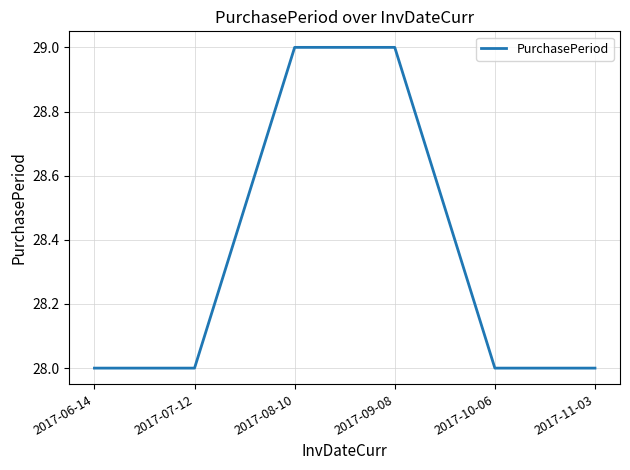

Reading left to right, what are all the values shown in this chart?

28	28	29	29	28	28